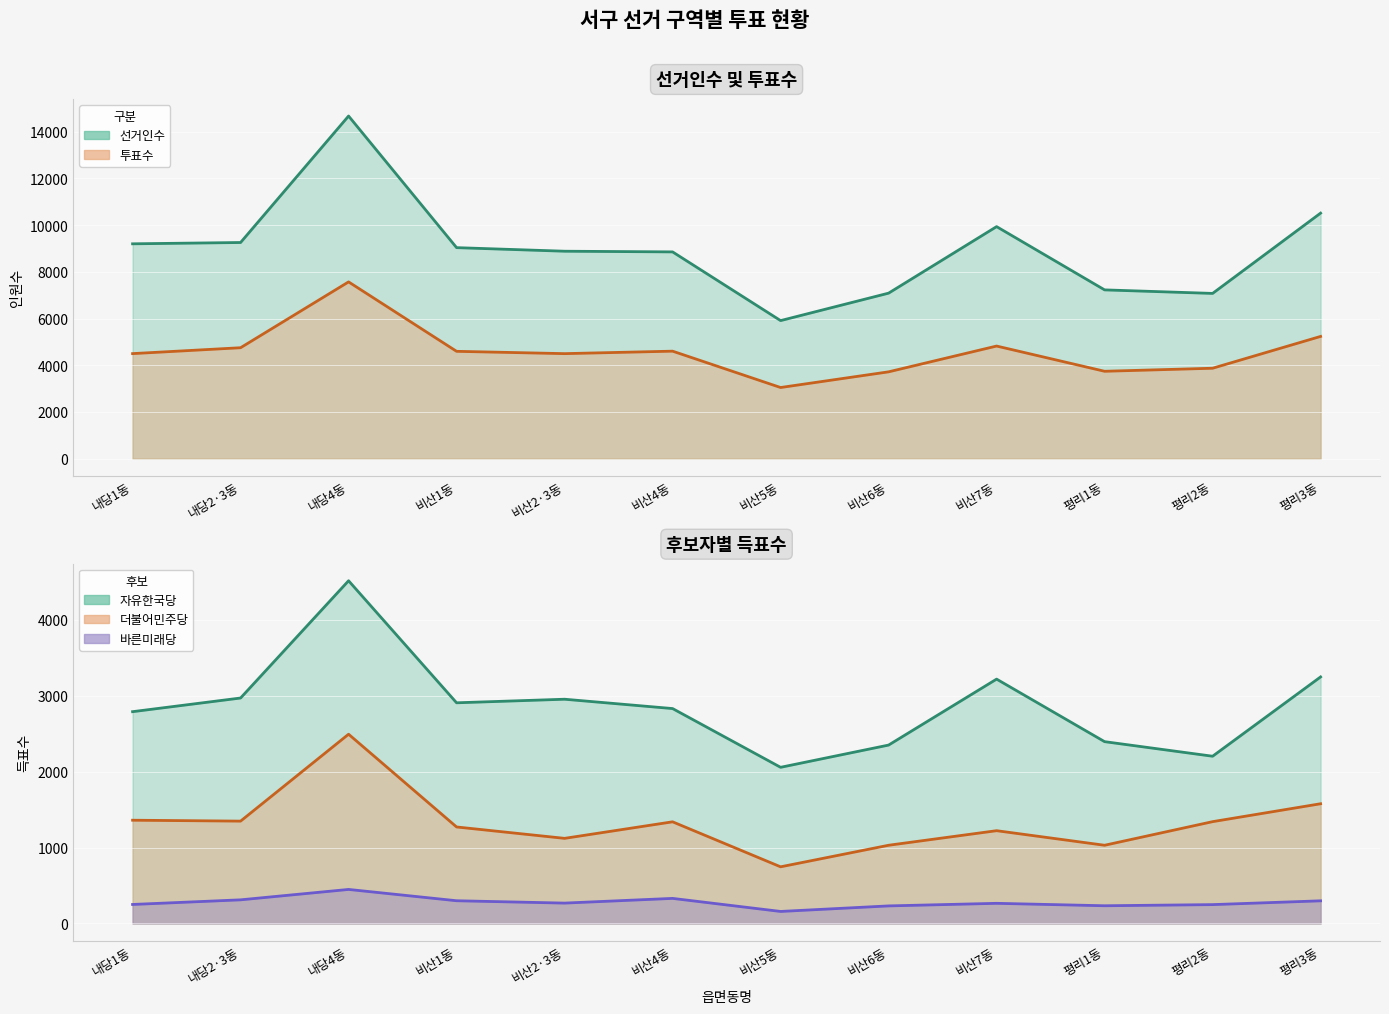

What is the value of the 자유한국당 point at the 8th from the left?

2350